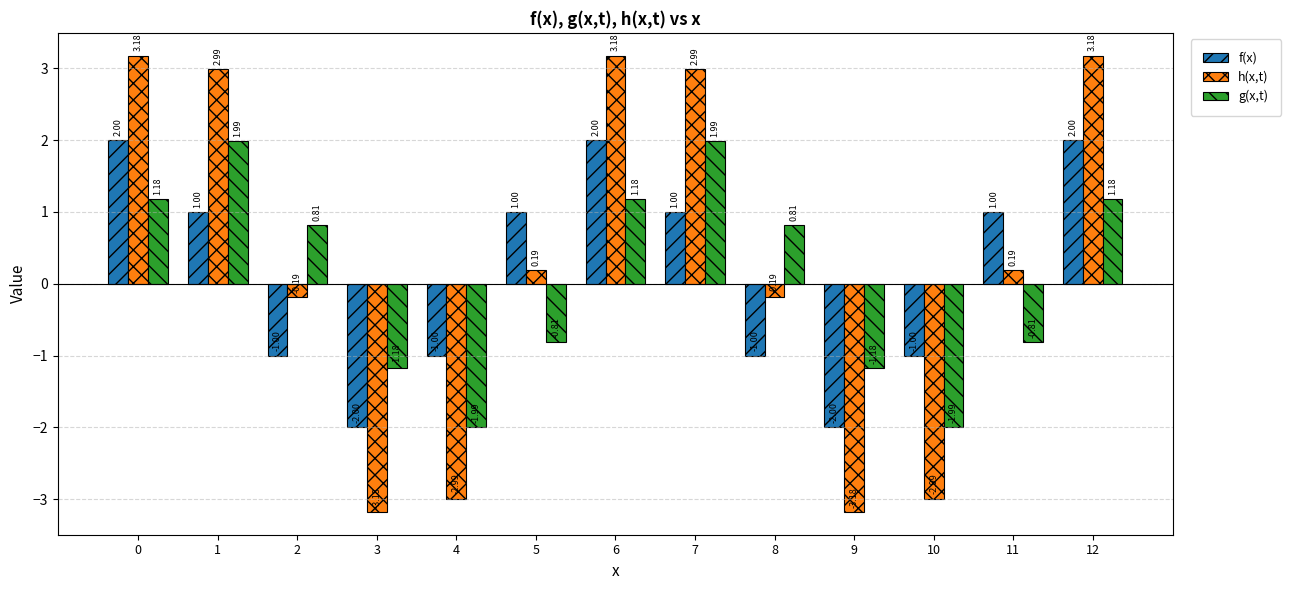

Which series has the largest total across all categories?

h(x,t)